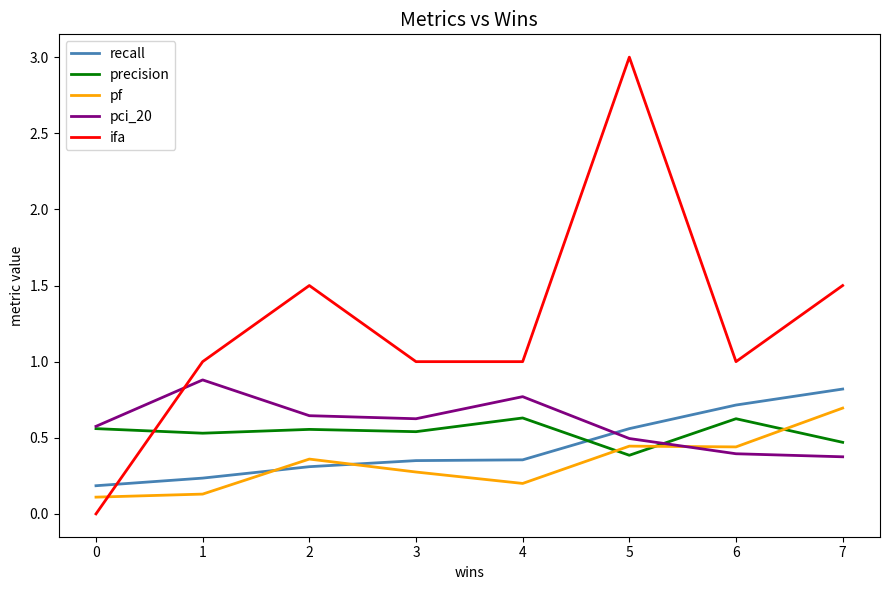

Is it true that pf equals 0.2 at 7?

False